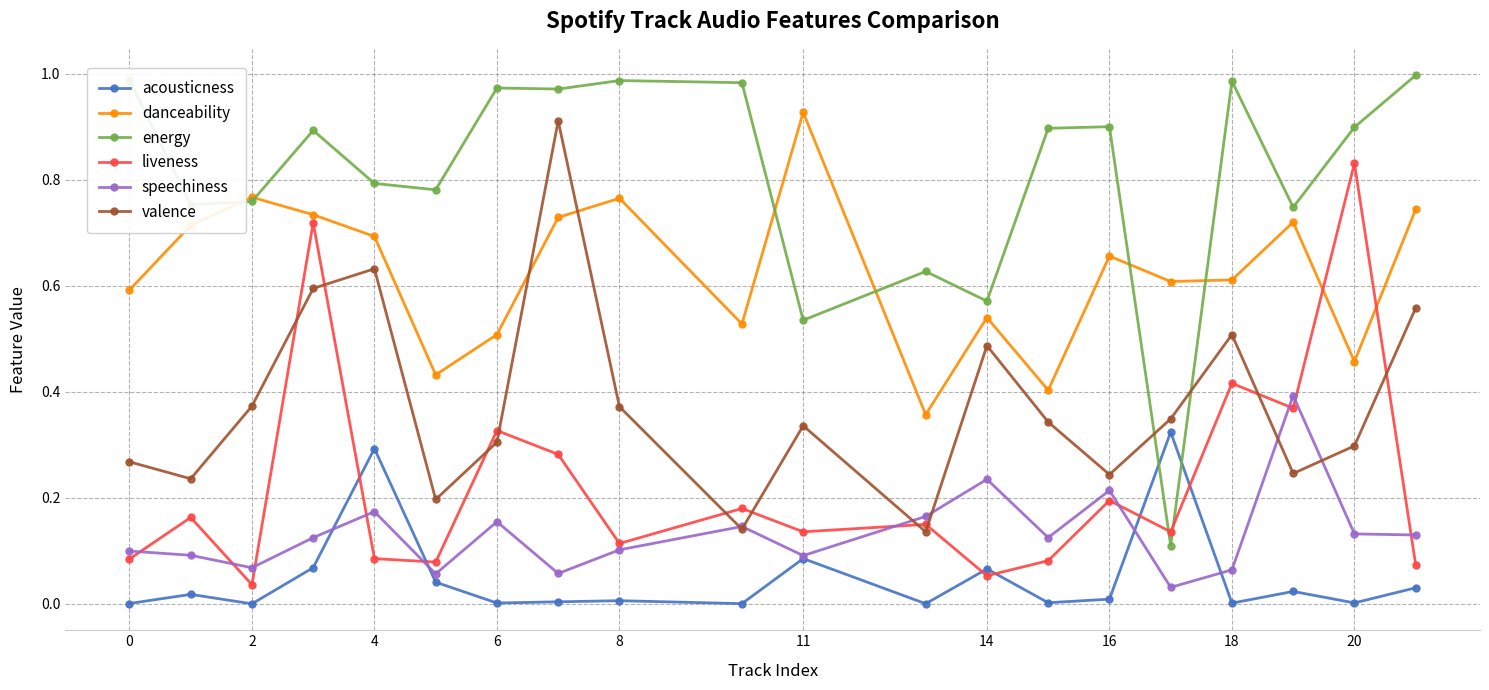

How many lines are shown in the chart?

6